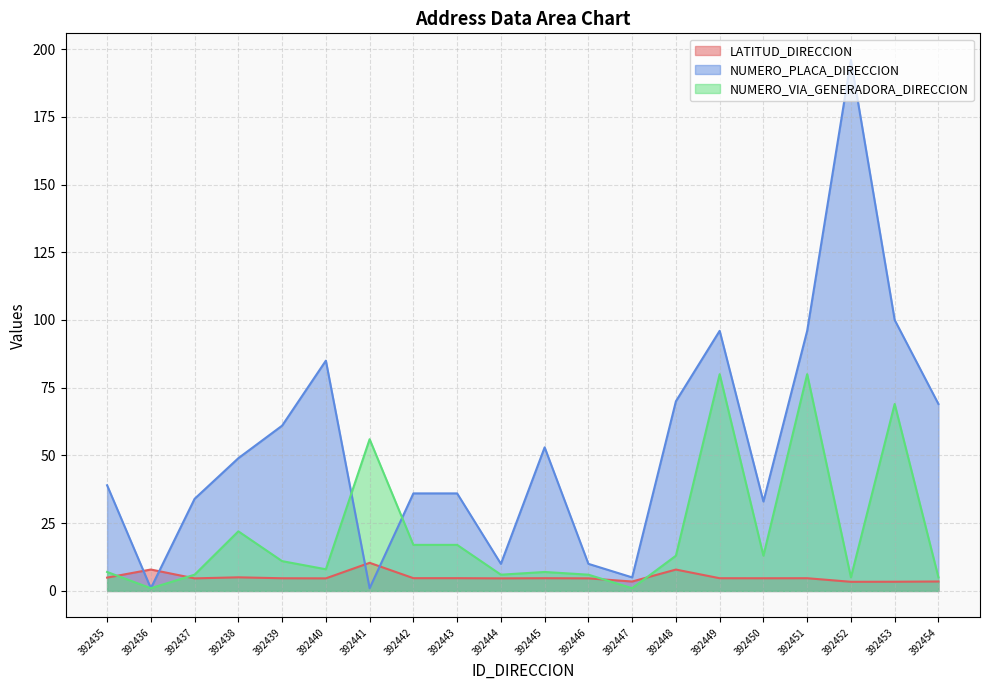

Does the chart display data point markers on the line(s)?

No